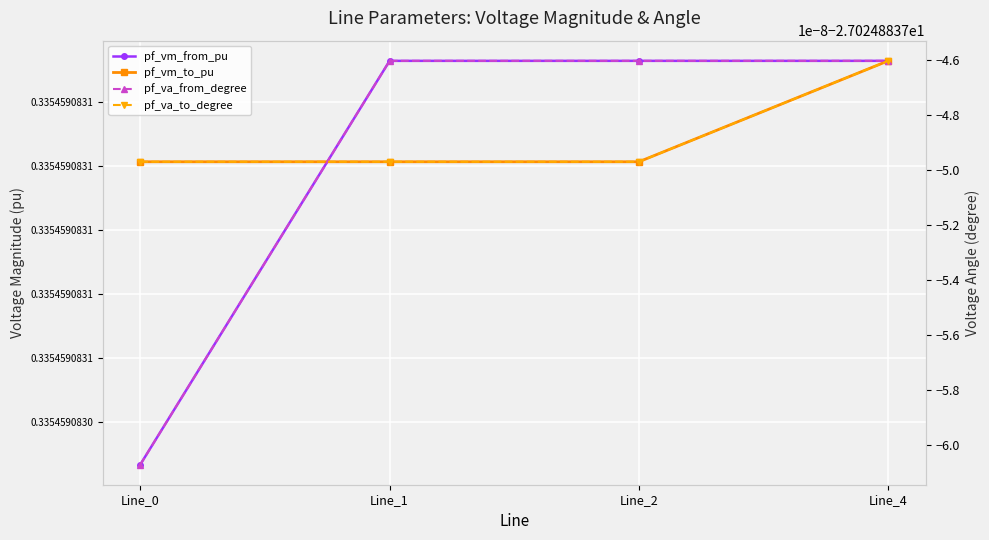

True or false: pf_vm_to_pu has more than 1 points higher than both neighbors.

False